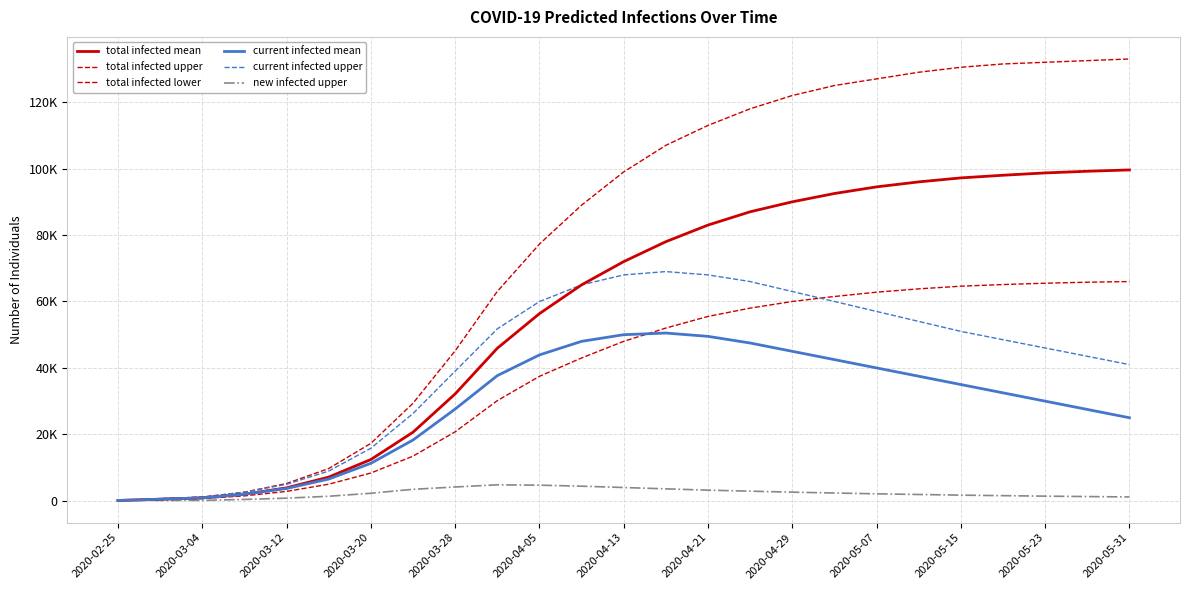

Reading left to right, transcribe all the data shown in this chart.

total infected mean: 97	487	877	1985	3902	7137	12427	20643	32171	45914	56337	65000	72000	78000	83000	87000	90000	92500	94500	96000	97200	98000	98700	99200	99600
total infected upper: 125	625	1125	2597	5208	9710	17288	29351	45142	63018	77257	89000	99000	107000	113000	118000	122000	125000	127000	129000	130500	131500	132000	132500	133000
total infected lower: 75	375	675	1488	2833	4996	8363	13439	20763	30150	37466	43000	48000	52000	55500	58000	60000	61500	62800	63800	64600	65100	65500	65800	66000
current infected mean: 97	487	877	1985	3707	6553	11285	18296	27613	37675	43910	48000	50000	50500	49500	47500	45000	42500	40000	37500	35000	32500	30000	27500	25000
current infected upper: 125	625	1125	2597	4958	8960	15813	26268	39029	51749	59969	65000	68000	69000	68000	66000	63000	60000	57000	54000	51000	48500	46000	43500	41000
new infected upper: 125	125	125	407	800	1368	2270	3461	4160	4813	4706	4400	4000	3600	3200	2900	2600	2350	2100	1900	1700	1550	1400	1280	1160